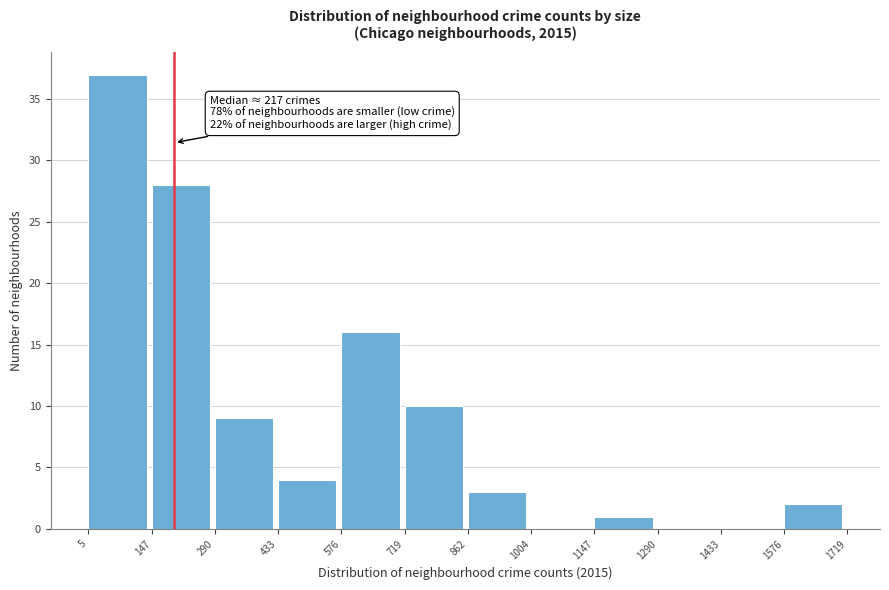

Which range on the x-axis has the tallest bar?

5 to 147